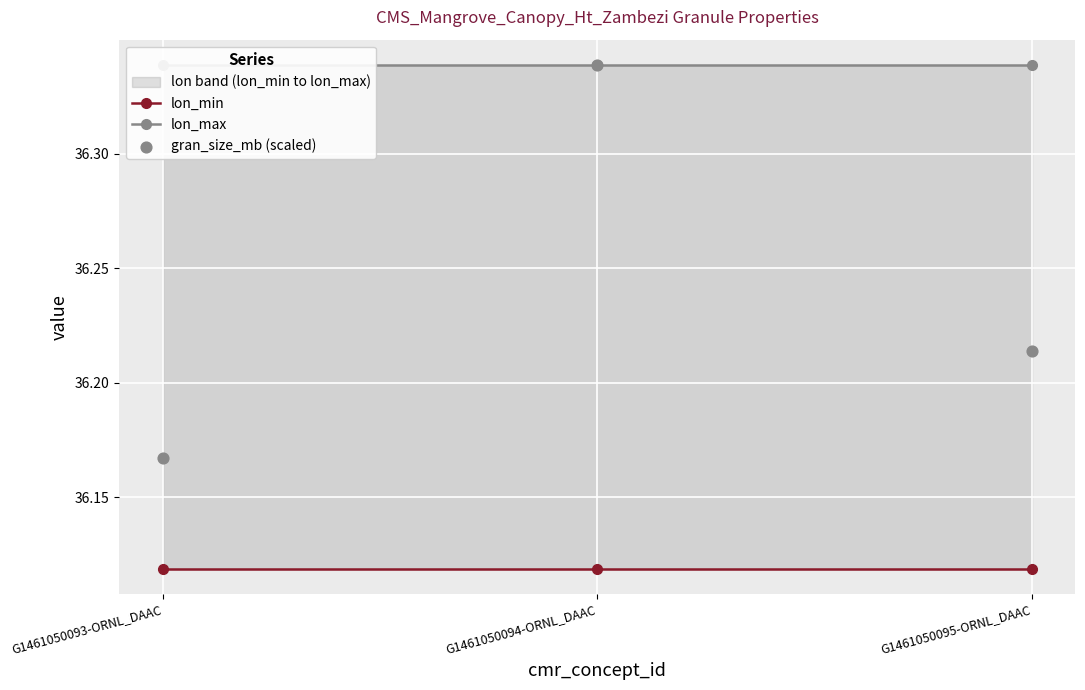

Is the value of lon_max at G1461050094-ORNL_DAAC greater than the value of lon_min at G1461050094-ORNL_DAAC?

Yes